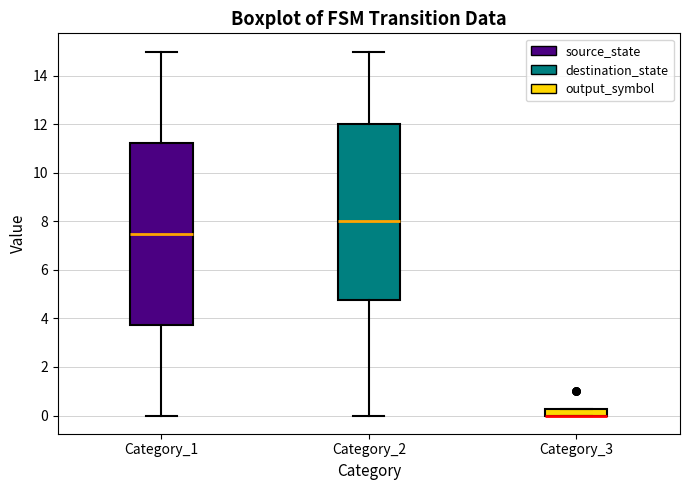

Which box is the tallest, from its lower edge to its upper edge?

Category_1